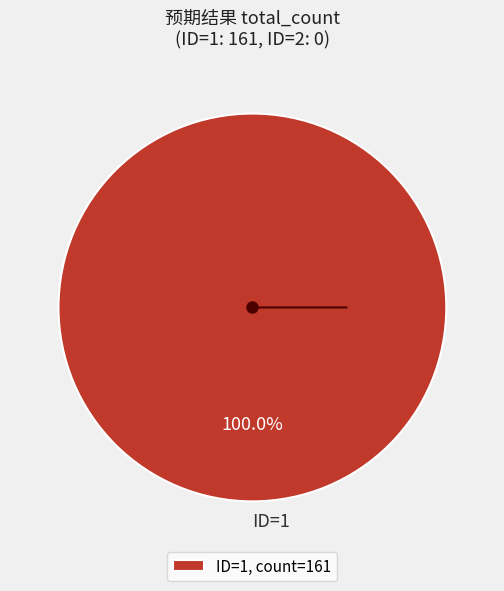

Is there a majority slice in this chart?

Yes